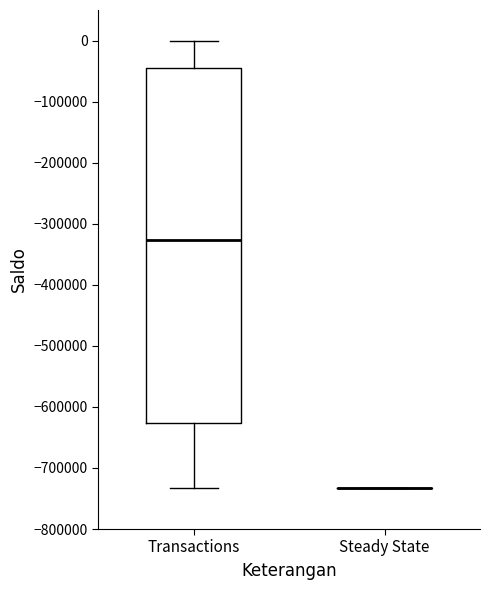

Reading left to right, read every box against the y-axis: the position of its median line, the range the box covers, and the ends of its whiskers. The values are not printed on the chart, so give them approximately, as read against the axis.

Transactions: median -330000, box -630000 to -40000, whiskers -730000 to 0
Steady State: box collapsed to a line at -730000, whiskers -730000 to -730000